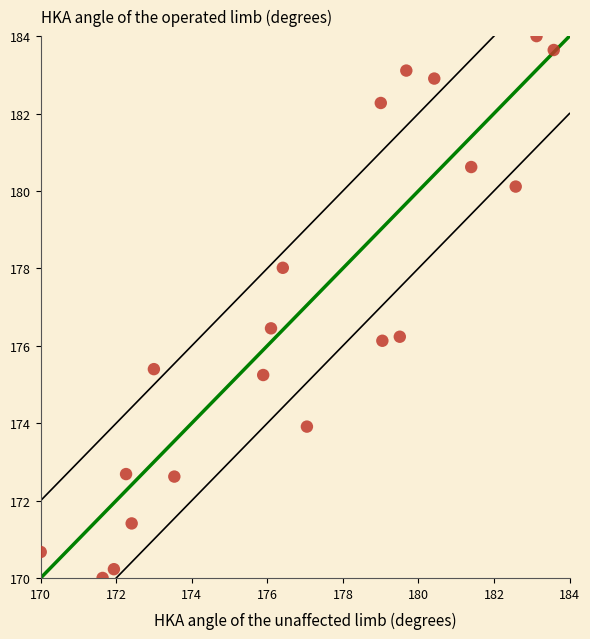

What is the range of Y values (max minus min)?

14.0